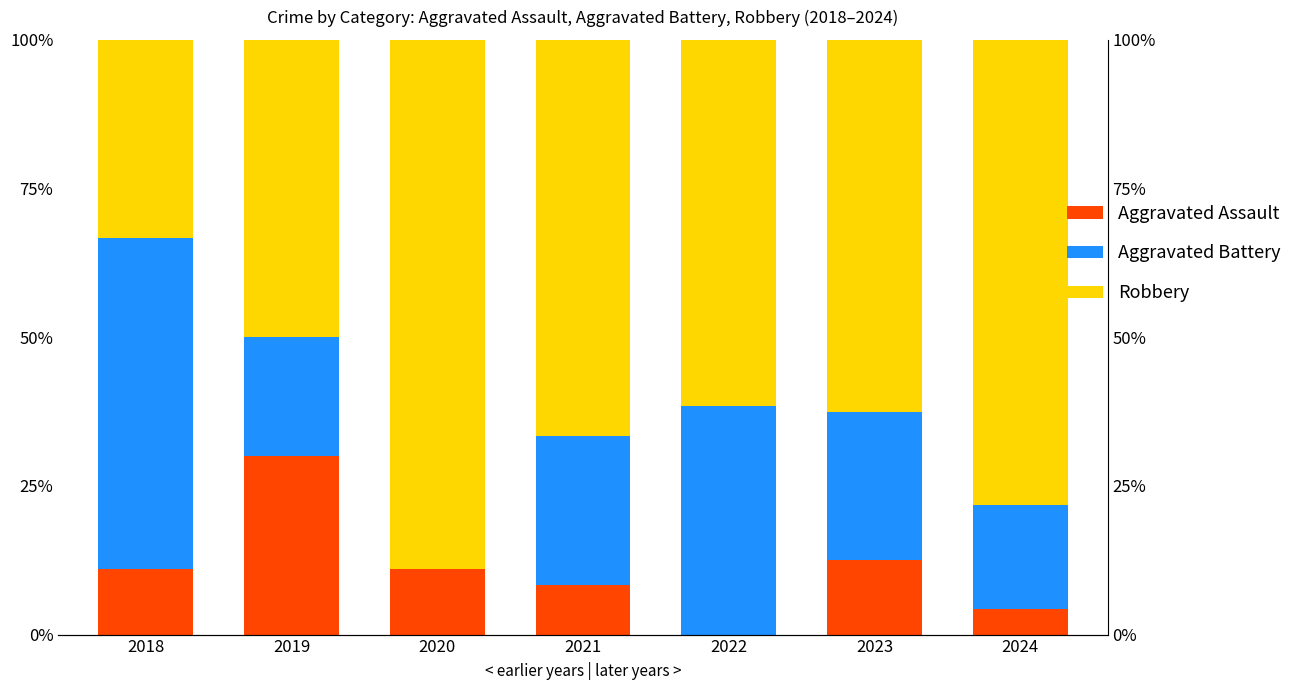

At how many categories does at least one series exceed 66?

3